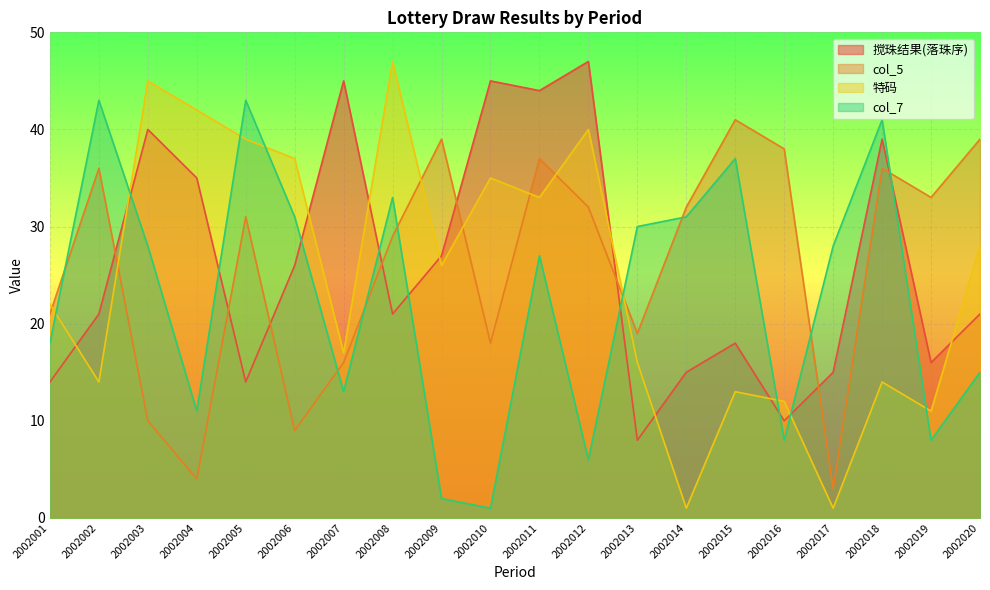

Which series has the largest range (max minus min)?

特码